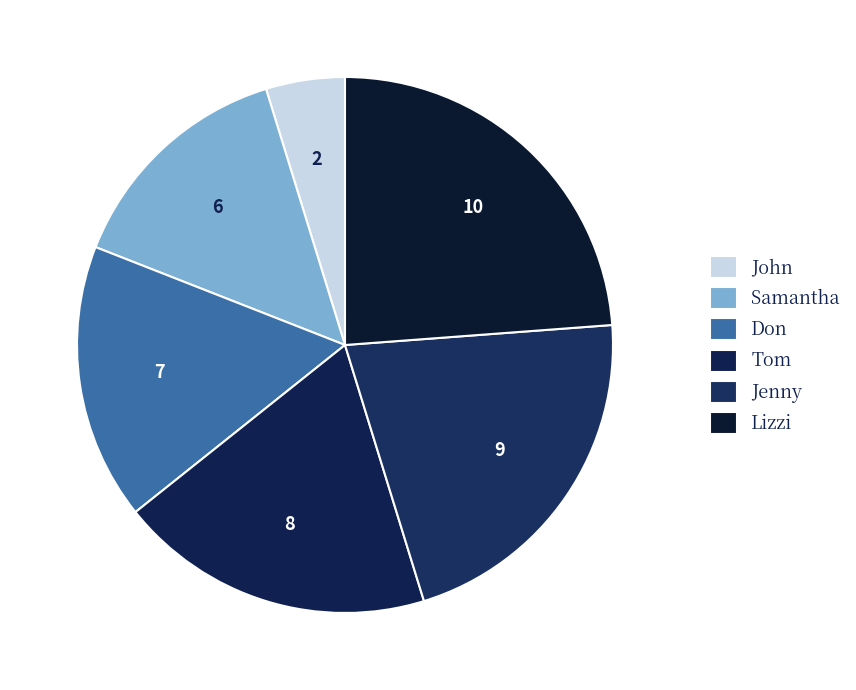

True or false: Don accounts for 6% of the total.

False